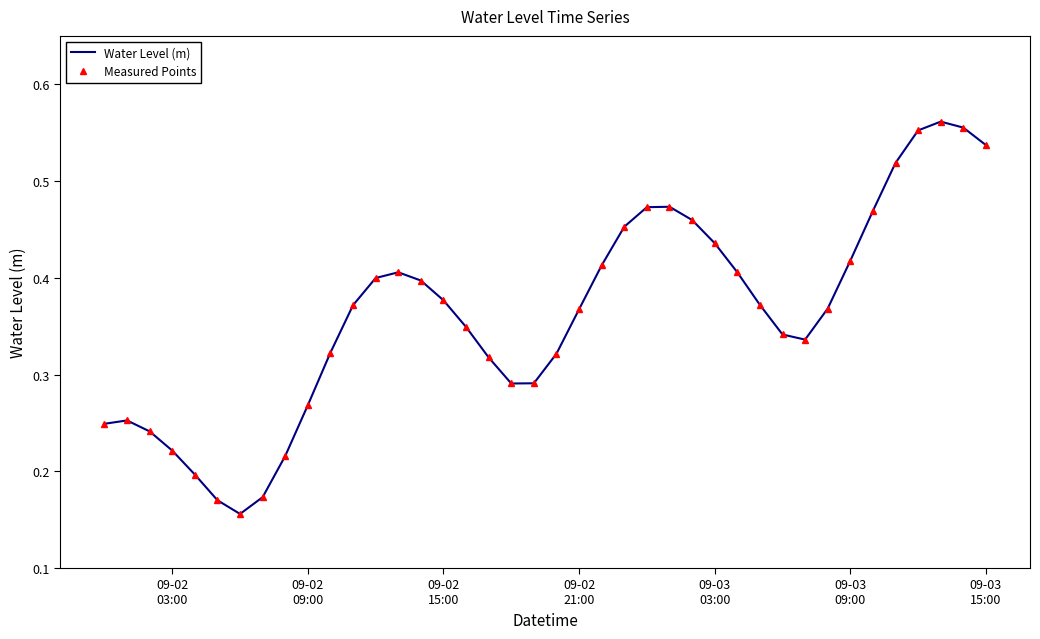

How many Water Level (m) values are between 0 and 1?

40